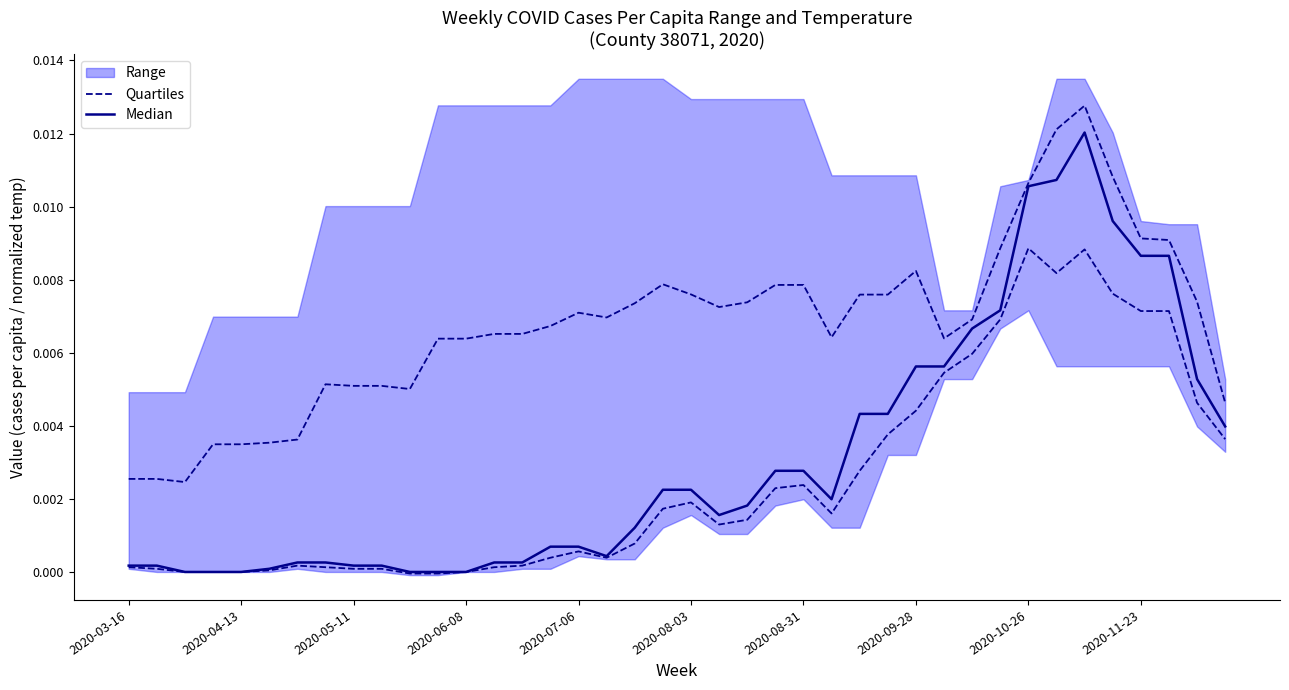

True or false: Quartiles and Median cross at least once.

False